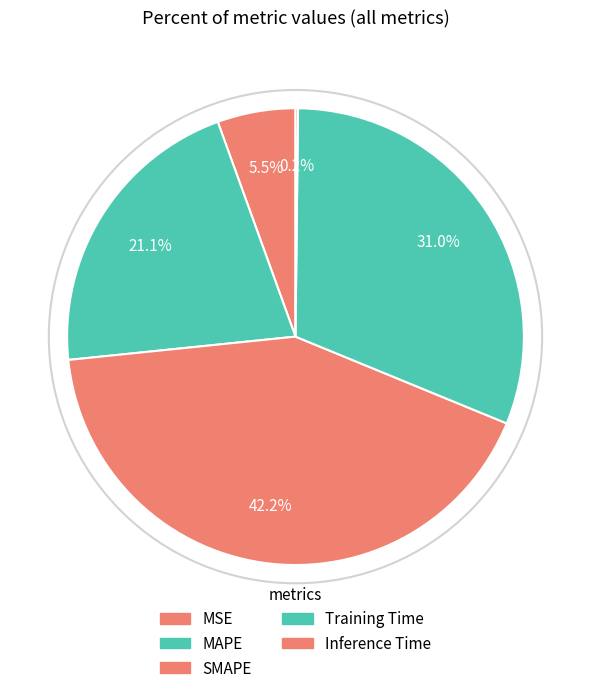

Which slice is the largest?

SMAPE